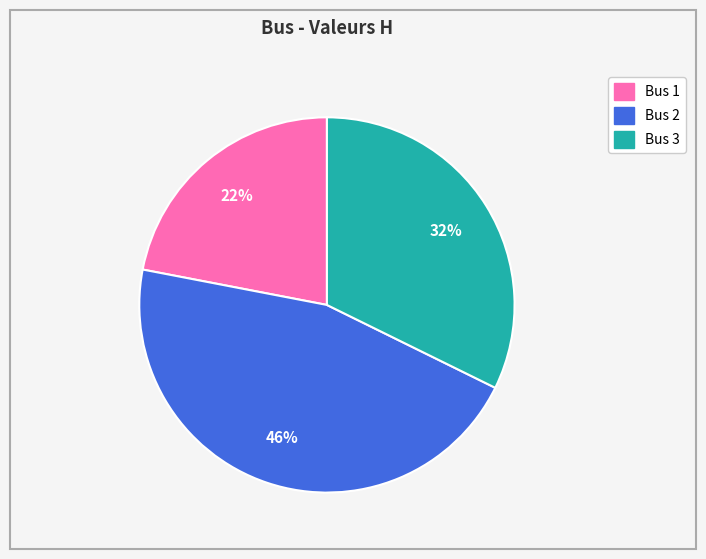

Is there any slice that represents more than half of the pie?

No